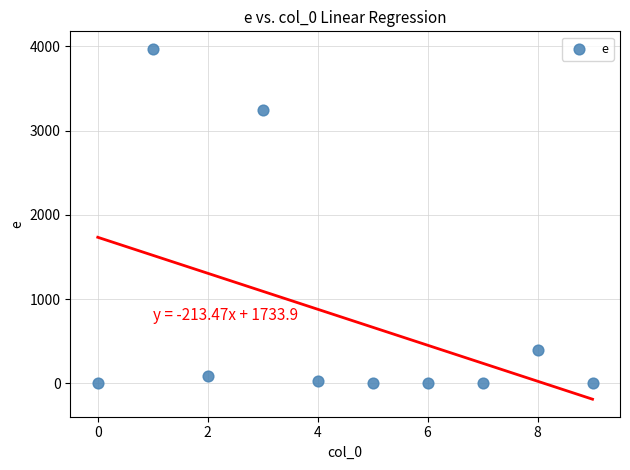

What is the range of Y values (max minus min)?

3969.6